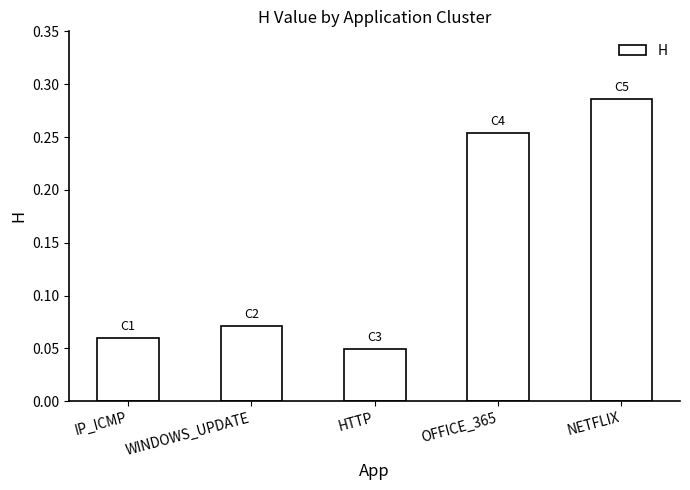

How many values are between 0 and 1?

5